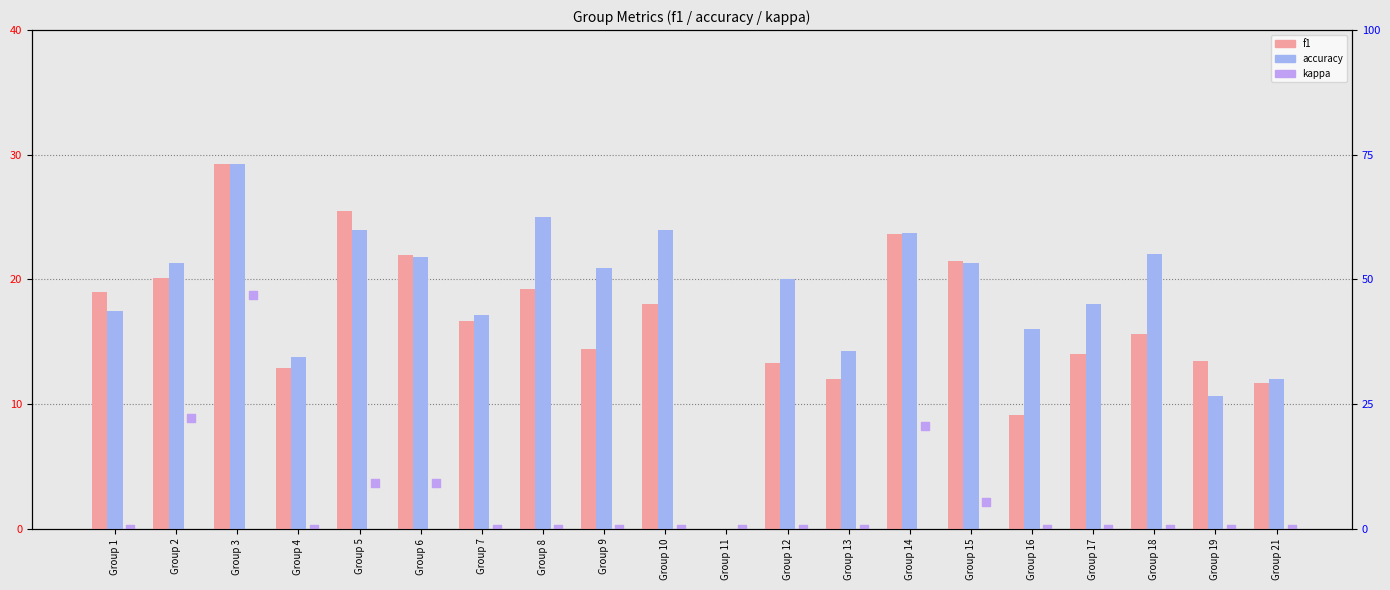

Which series contains the highest Y value?

f1